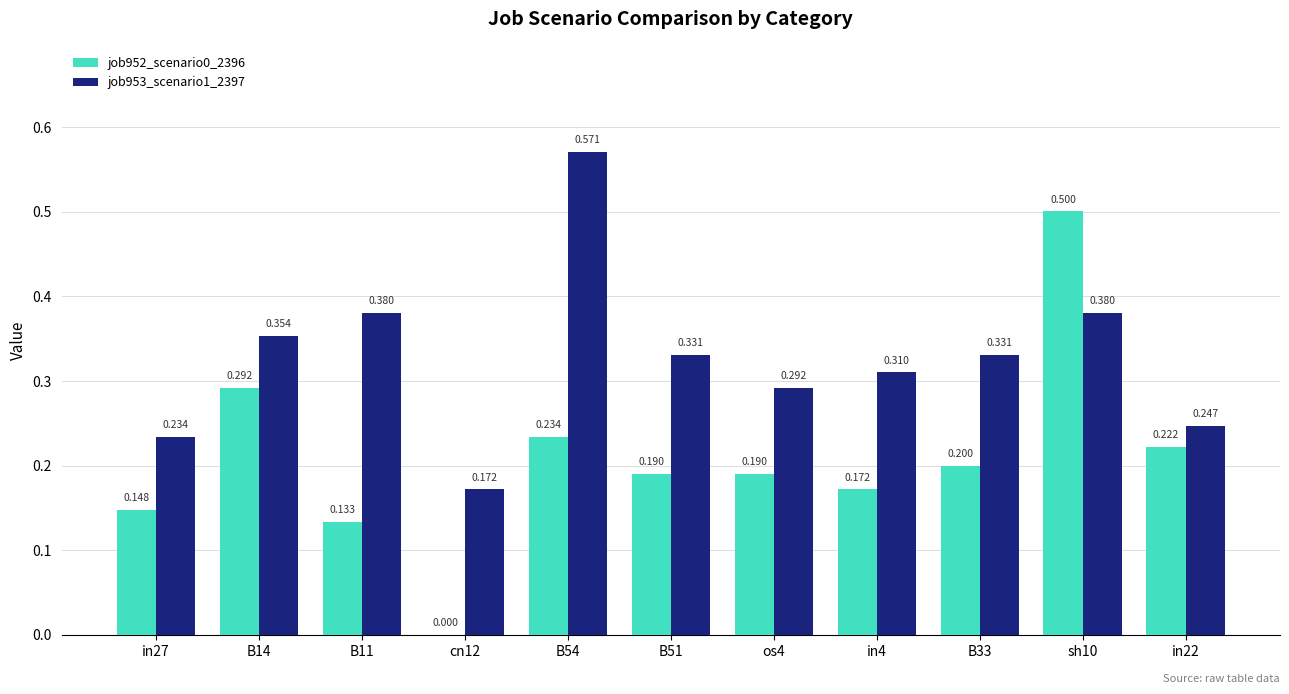

Rank the categories by job952_scenario0_2396 value from lowest to highest.

cn12, B11, in27, in4, B51, os4, B33, in22, B54, B14, sh10